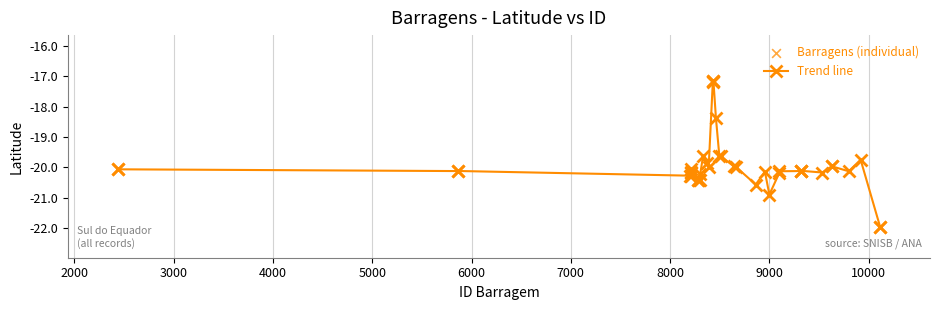

What is the difference between the maximum and minimum values?

4.8